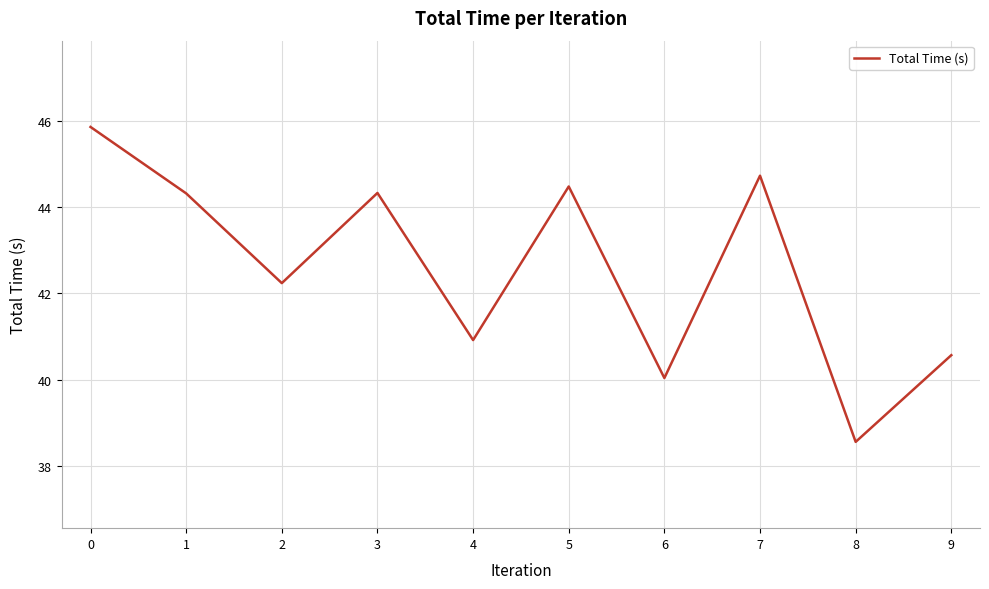

What is the greatest value displayed?

45.9